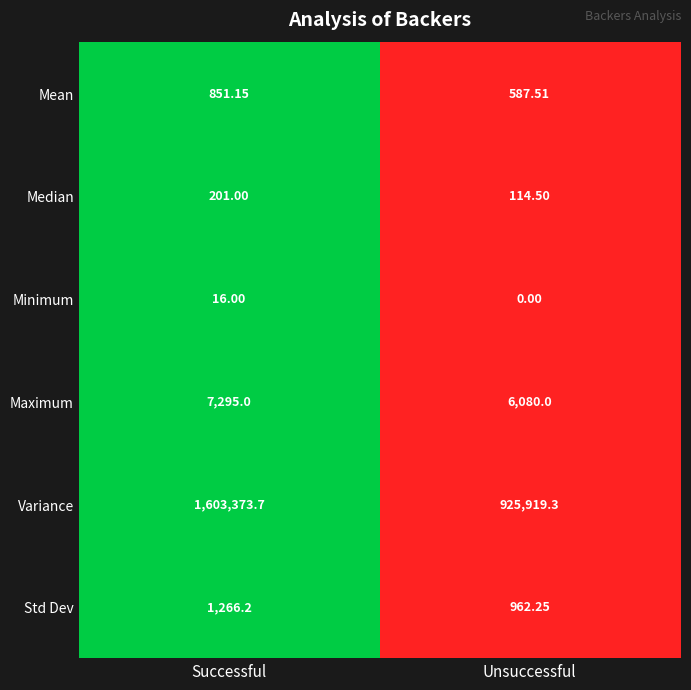

Which series has the widest spread of values?

Variance